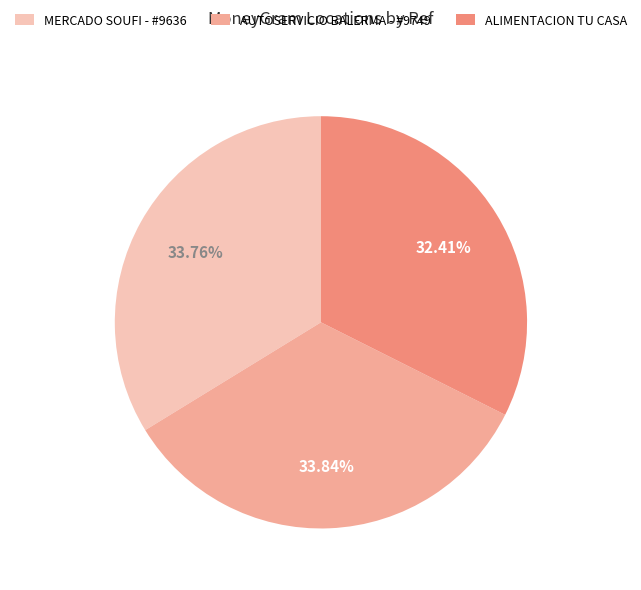

Count the number of slices in the pie.

3